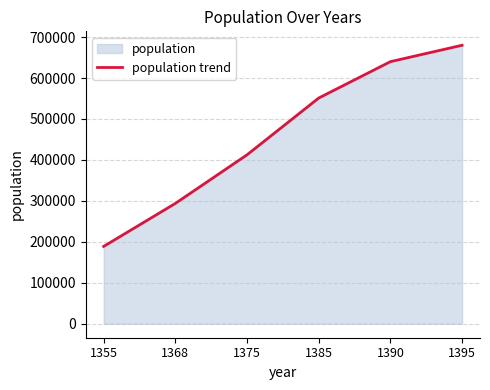

True or false: the data shows 261524 at 1375.

False